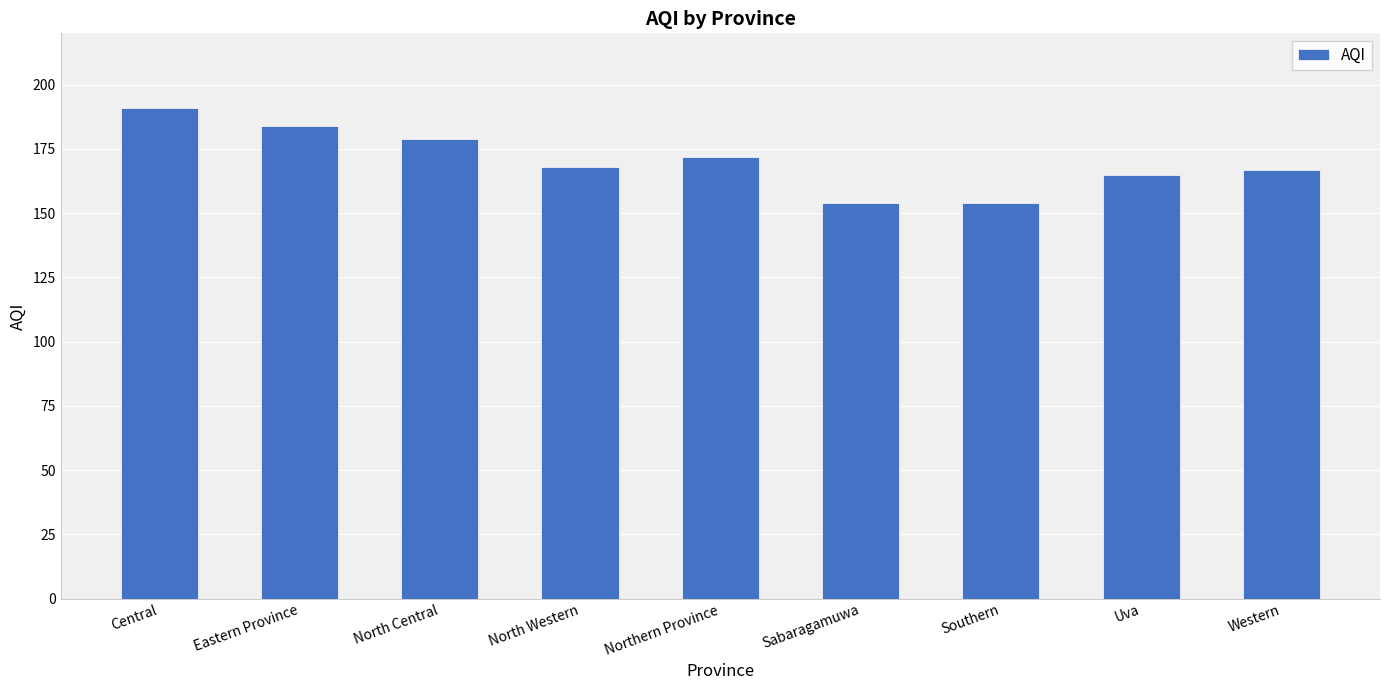

Count the number of categories in the chart.

9